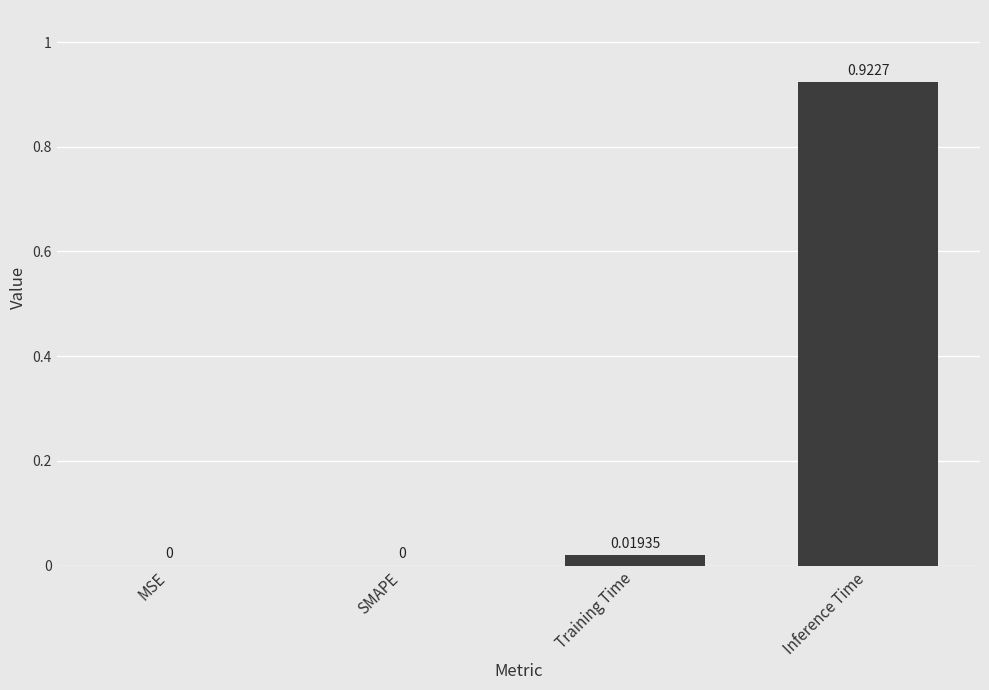

Which label corresponds to the largest value in the chart?

Inference Time